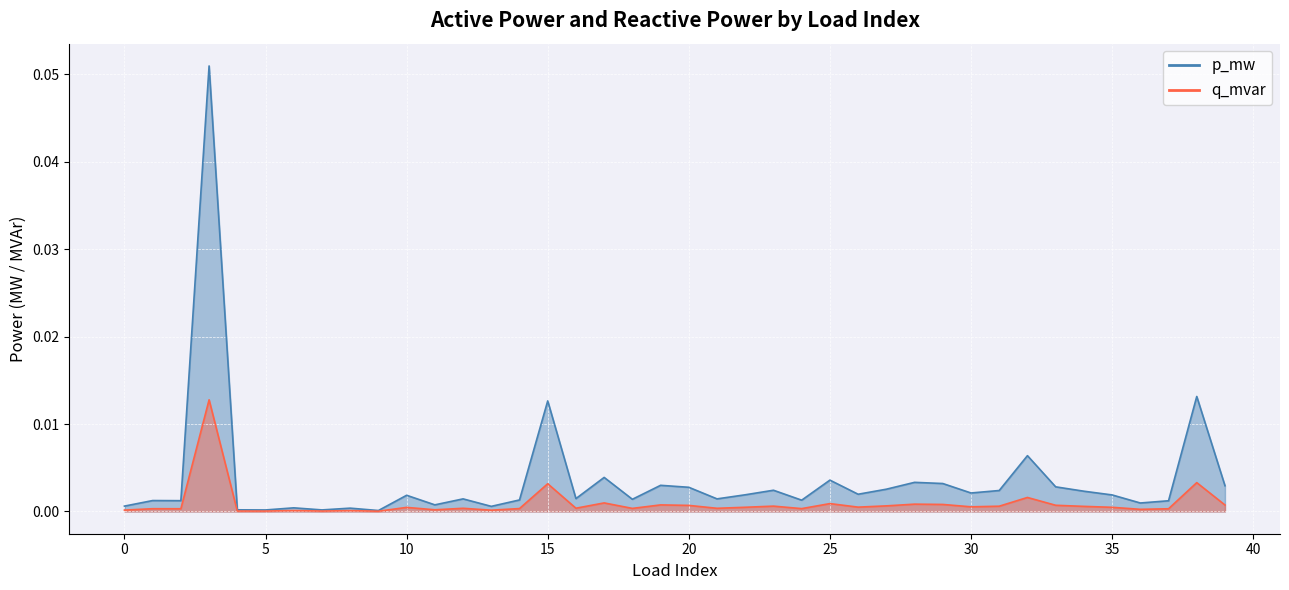

The value of p_mw at 25 is 0.0. True or false?

True